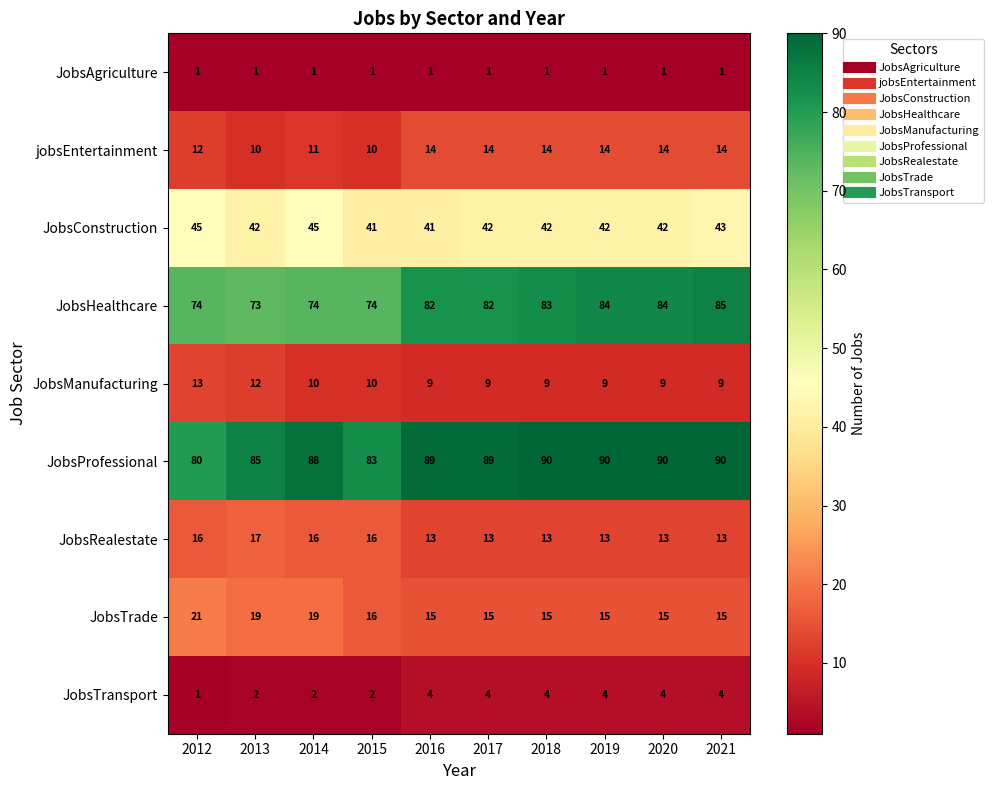

How many categories are shown in the chart?

10